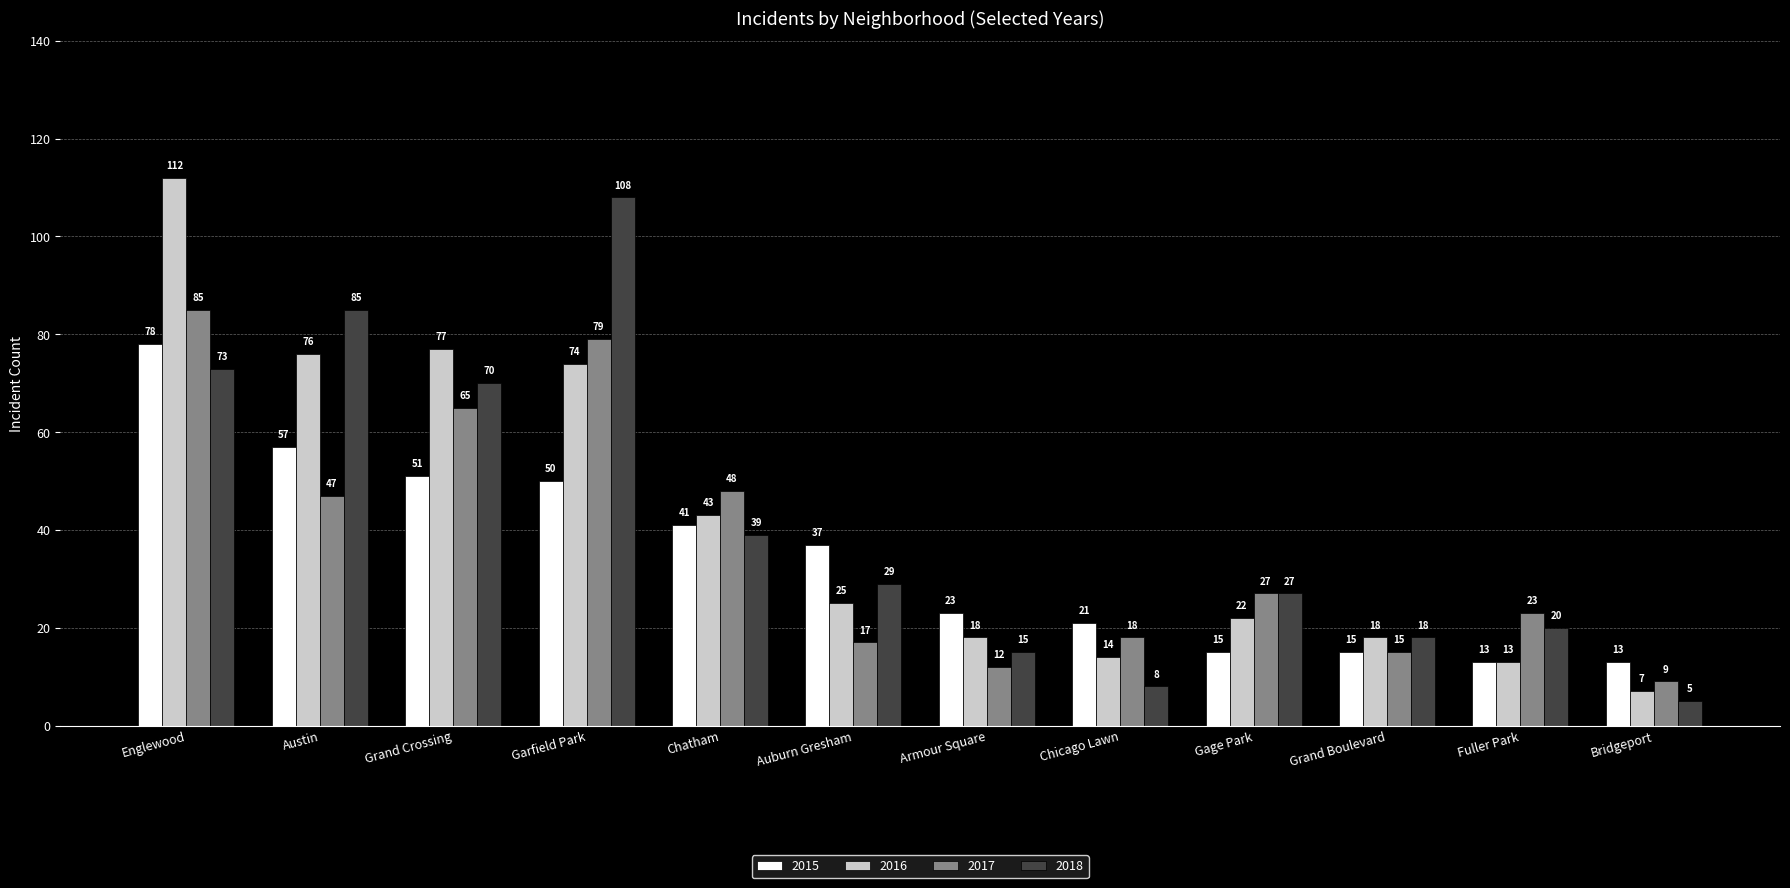

List the series in order of their peak value, highest first.

2016, 2018, 2017, 2015